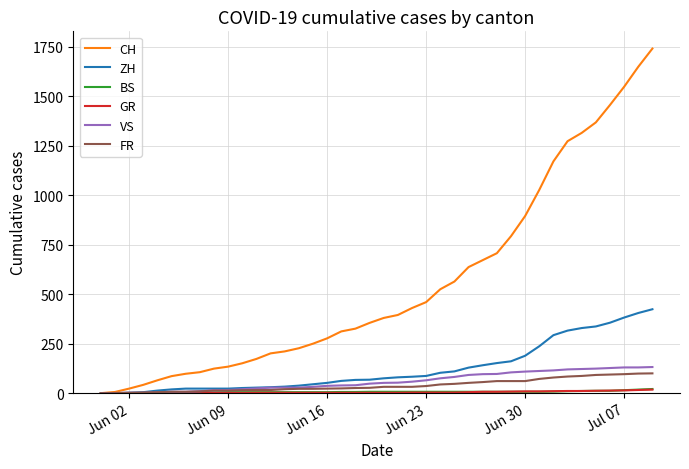

What is the greatest value displayed?

1741